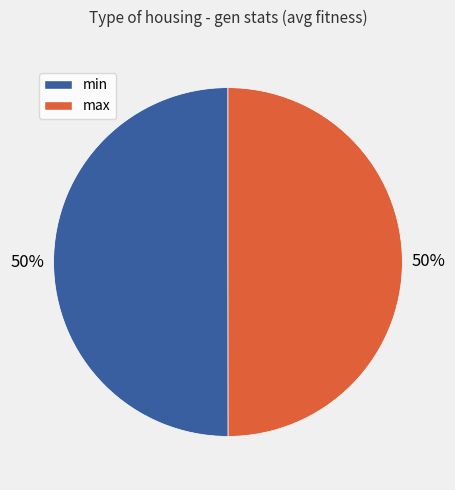

To the nearest percent, what portion does min represent?

50%